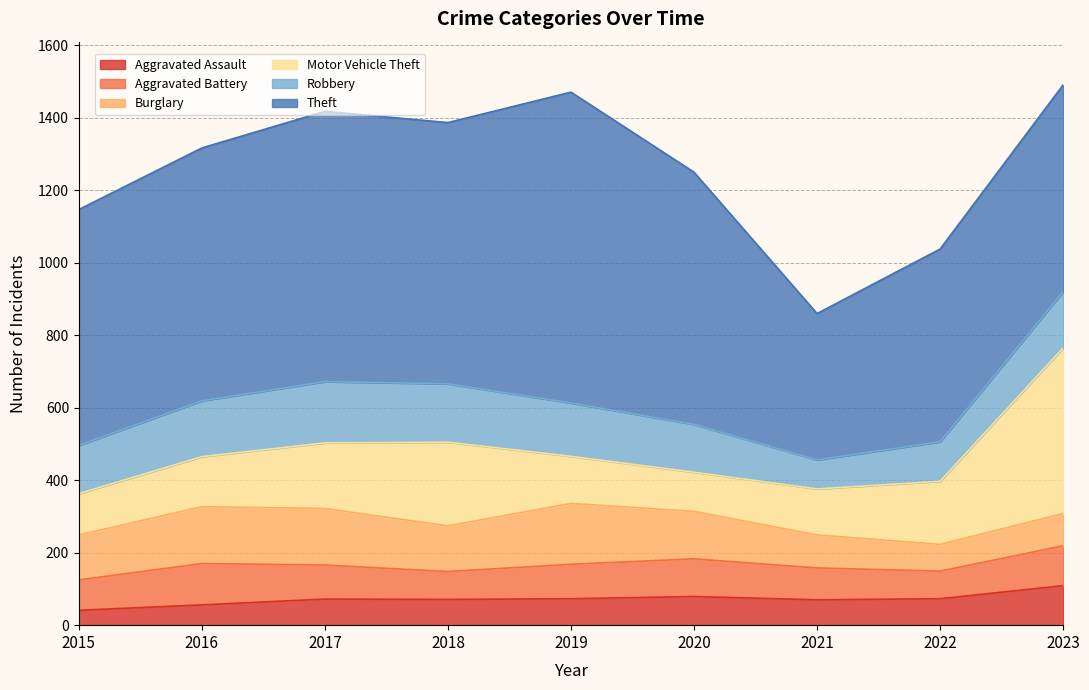

Reading right to left, what are all the values shown in this chart?

Aggravated Assault: 2023=109	2022=73	2021=70	2020=79	2019=73	2018=71	2017=72	2016=56	2015=41
Aggravated Battery: 2023=110	2022=76	2021=88	2020=104	2019=95	2018=77	2017=94	2016=114	2015=84
Burglary: 2023=89	2022=74	2021=91	2020=131	2019=168	2018=126	2017=156	2016=157	2015=124
Motor Vehicle Theft: 2023=457	2022=174	2021=127	2020=108	2019=130	2018=231	2017=181	2016=138	2015=114
Robbery: 2023=155	2022=109	2021=80	2020=132	2019=147	2018=161	2017=169	2016=154	2015=133
Theft: 2023=571	2022=532	2021=404	2020=696	2019=858	2018=721	2017=746	2016=698	2015=651